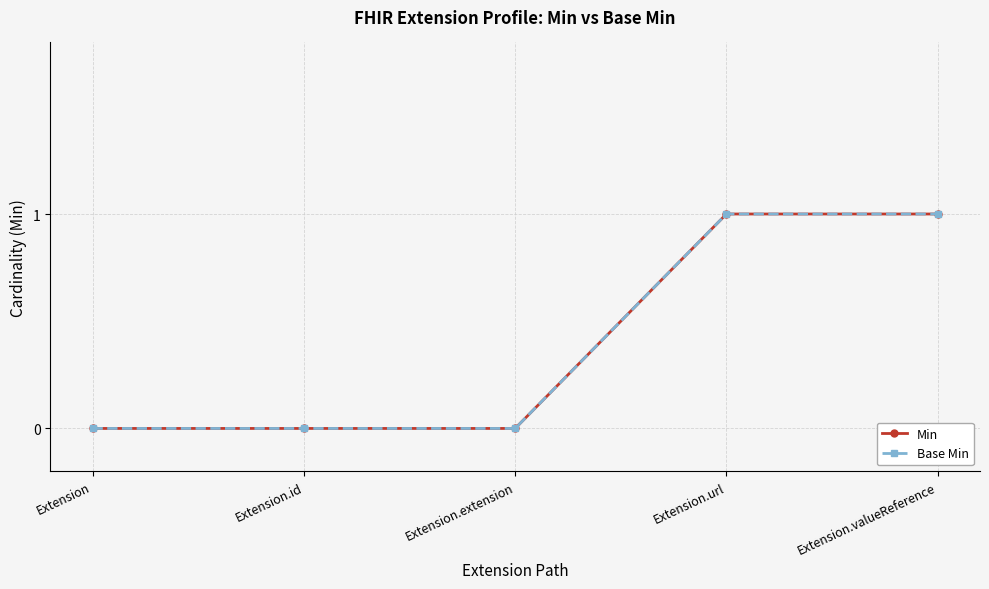

Does the chart have visible grid lines?

Yes